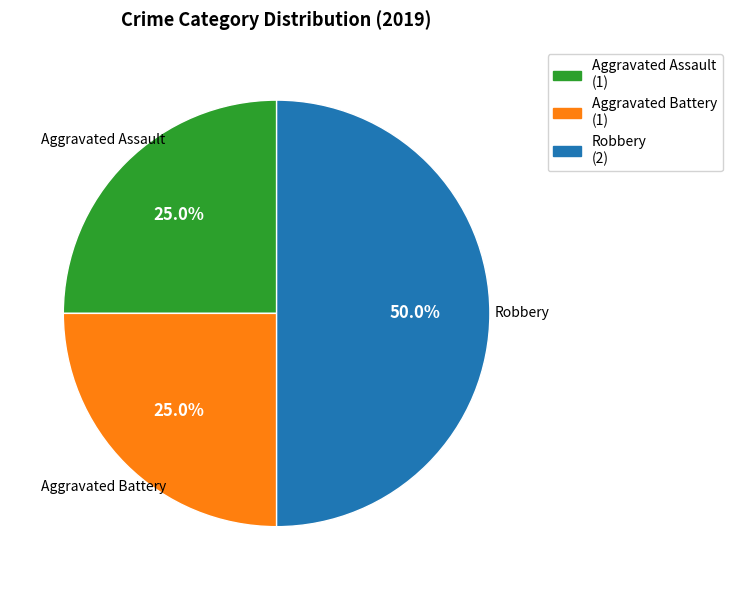

To the nearest percent, what is the difference between the largest and smallest slice percentages?

25%